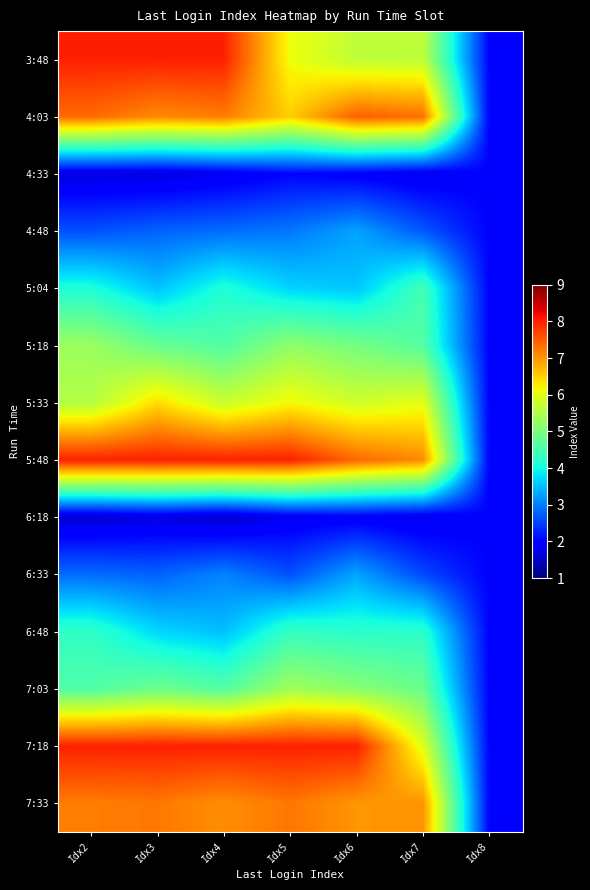

Reading right to left, what are all the values shown in this chart?

3:48: Idx8=2.0	Idx7=5.7	Idx6=5.7	Idx5=6.1	Idx4=8.0	Idx3=8.0	Idx2=8.0
4:03: Idx8=2.0	Idx7=7.3	Idx6=7.5	Idx5=6.5	Idx4=7.2	Idx3=7.1	Idx2=7.4
4:33: Idx8=2.0	Idx7=1.8	Idx6=1.9	Idx5=2.0	Idx4=1.8	Idx3=1.7	Idx2=1.7
4:48: Idx8=2.0	Idx7=2.7	Idx6=3.3	Idx5=3.0	Idx4=2.9	Idx3=2.8	Idx2=2.6
5:04: Idx8=2.0	Idx7=4.4	Idx6=3.6	Idx5=3.7	Idx4=4.1	Idx3=3.5	Idx2=4.1
5:18: Idx8=2.0	Idx7=4.6	Idx6=4.9	Idx5=5.2	Idx4=4.6	Idx3=4.8	Idx2=5.3
5:33: Idx8=2.0	Idx7=6.0	Idx6=5.8	Idx5=6.2	Idx4=5.8	Idx3=6.4	Idx2=5.5
5:48: Idx8=2.0	Idx7=7.1	Idx6=7.4	Idx5=8.0	Idx4=8.0	Idx3=8.0	Idx2=8.0
6:18: Idx8=2.0	Idx7=1.8	Idx6=1.9	Idx5=1.8	Idx4=1.5	Idx3=1.7	Idx2=1.6
6:33: Idx8=2.0	Idx7=2.6	Idx6=3.3	Idx5=2.6	Idx4=3.0	Idx3=2.8	Idx2=2.9
6:48: Idx8=2.0	Idx7=4.2	Idx6=4.2	Idx5=4.3	Idx4=3.5	Idx3=3.7	Idx2=4.3
7:03: Idx8=2.0	Idx7=4.8	Idx6=5.1	Idx5=5.4	Idx4=4.6	Idx3=4.9	Idx2=4.6
7:18: Idx8=2.0	Idx7=6.0	Idx6=8.0	Idx5=8.0	Idx4=8.0	Idx3=8.0	Idx2=8.0
7:33: Idx8=2.0	Idx7=7.0	Idx6=7.0	Idx5=7.3	Idx4=7.1	Idx3=7.3	Idx2=7.2